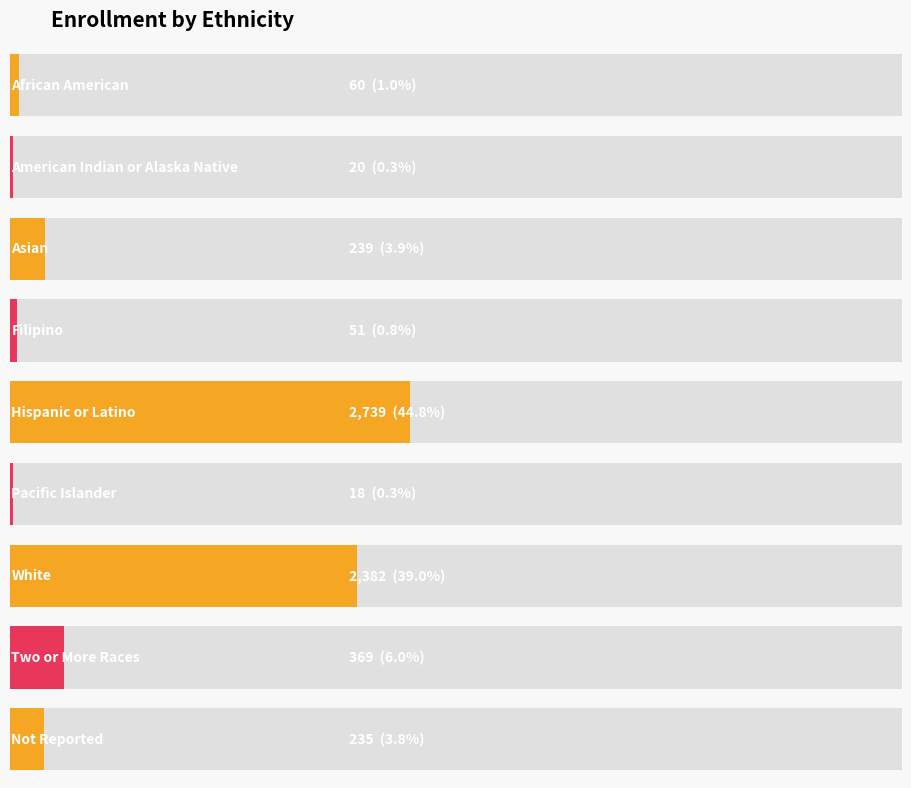

What is the maximum value shown in the chart?

2739